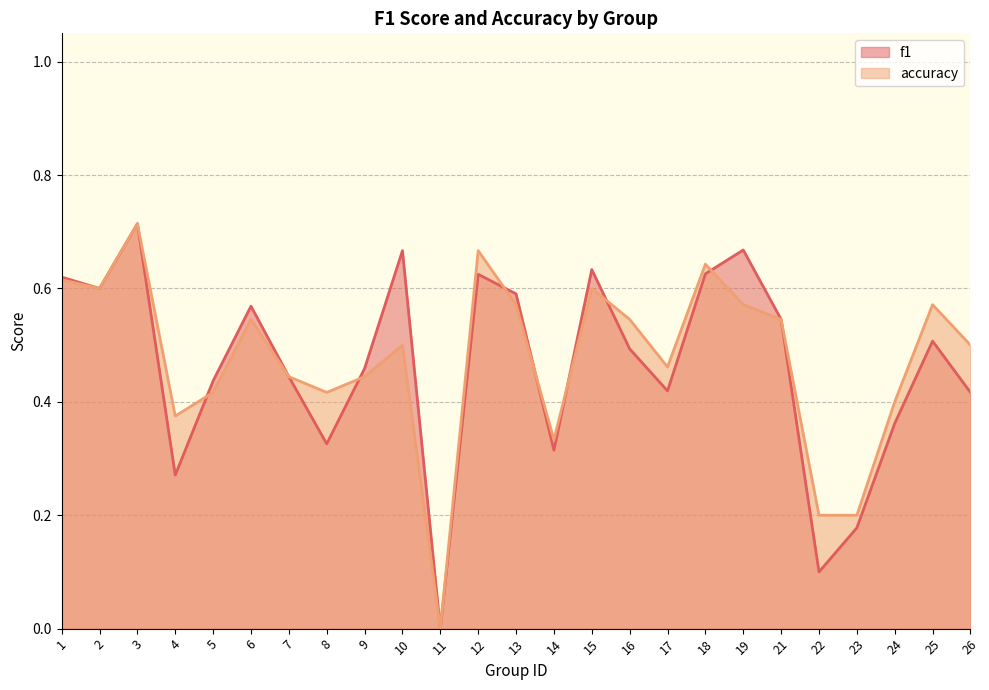

The accuracy series shows 0.8 at 21. True or false?

False